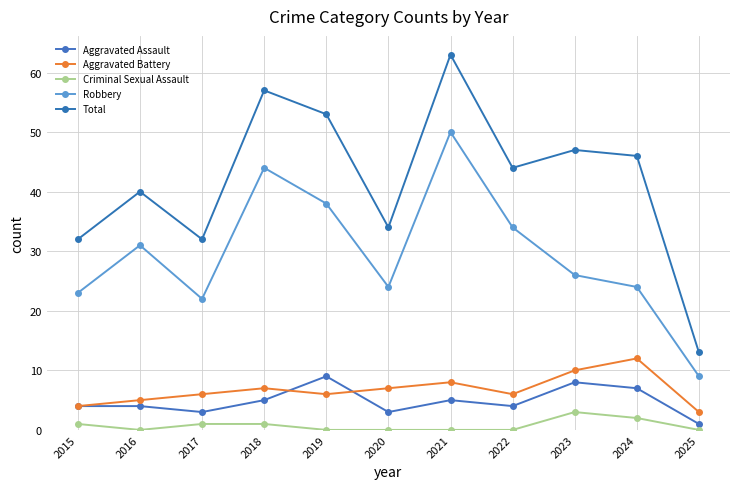

Which series has the largest range (max minus min)?

Total